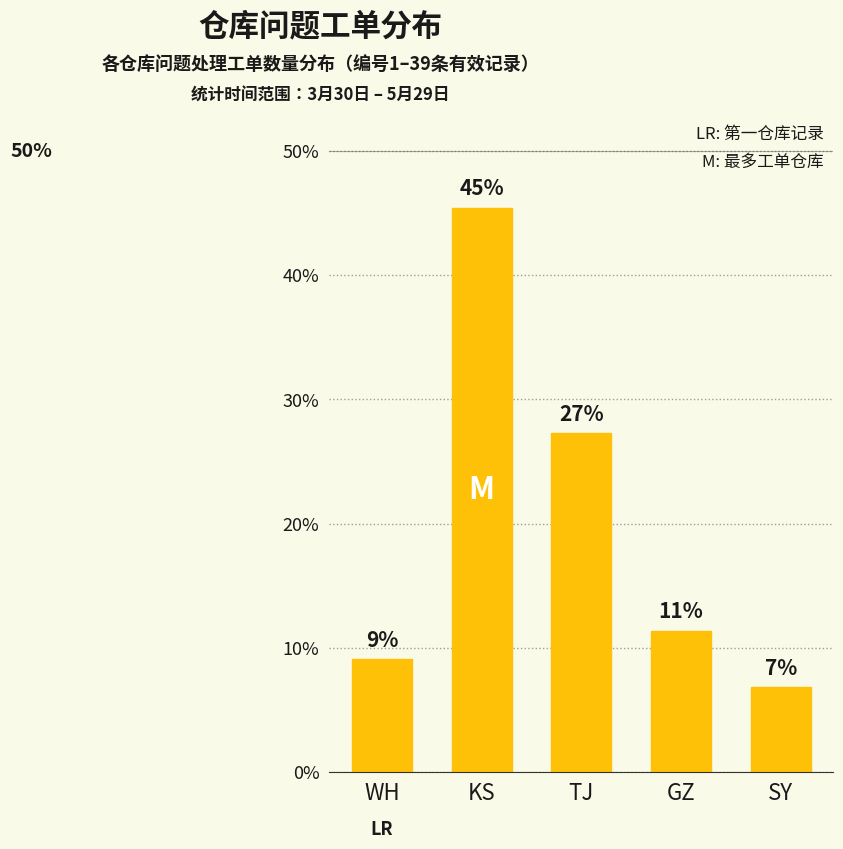

How many bars are there in total?

5